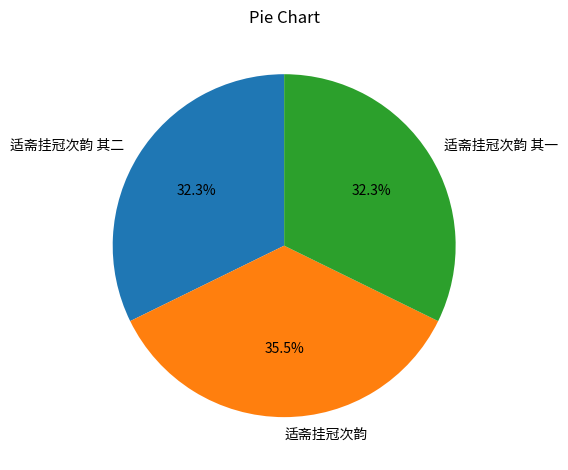

What portion of the pie excludes 适斋挂冠次韵?

64.5%